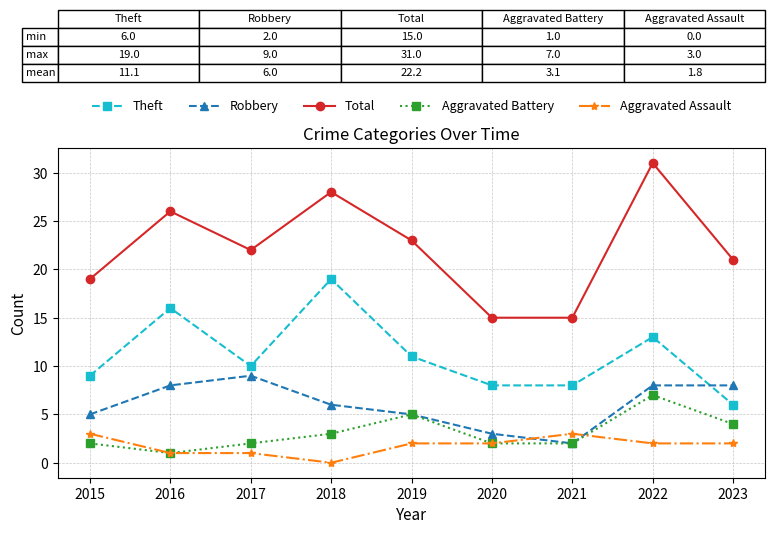

Which label corresponds to the largest value in the chart?

2022